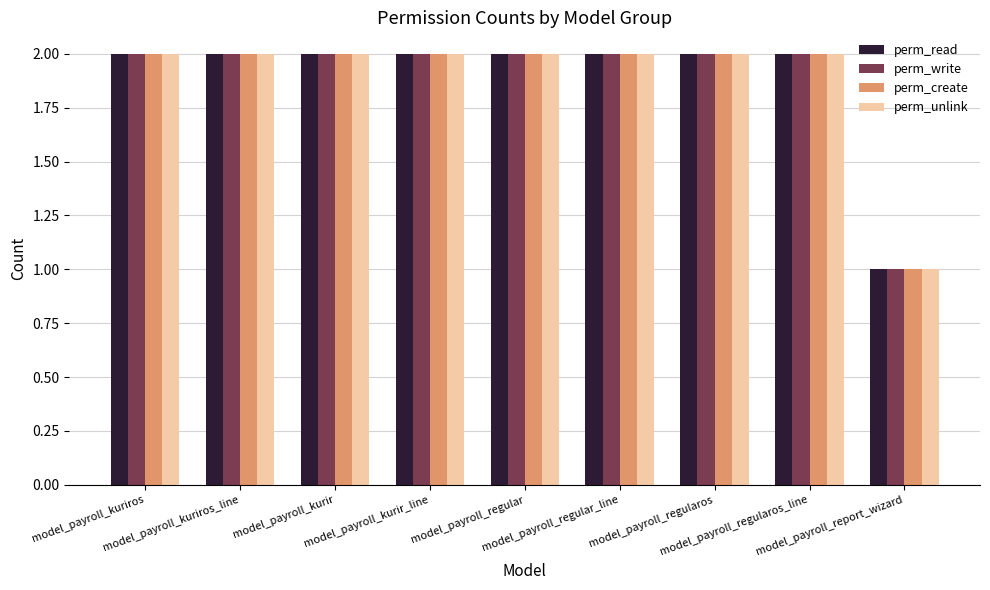

What is the value of the perm_unlink bar at the 1st from the left?

2